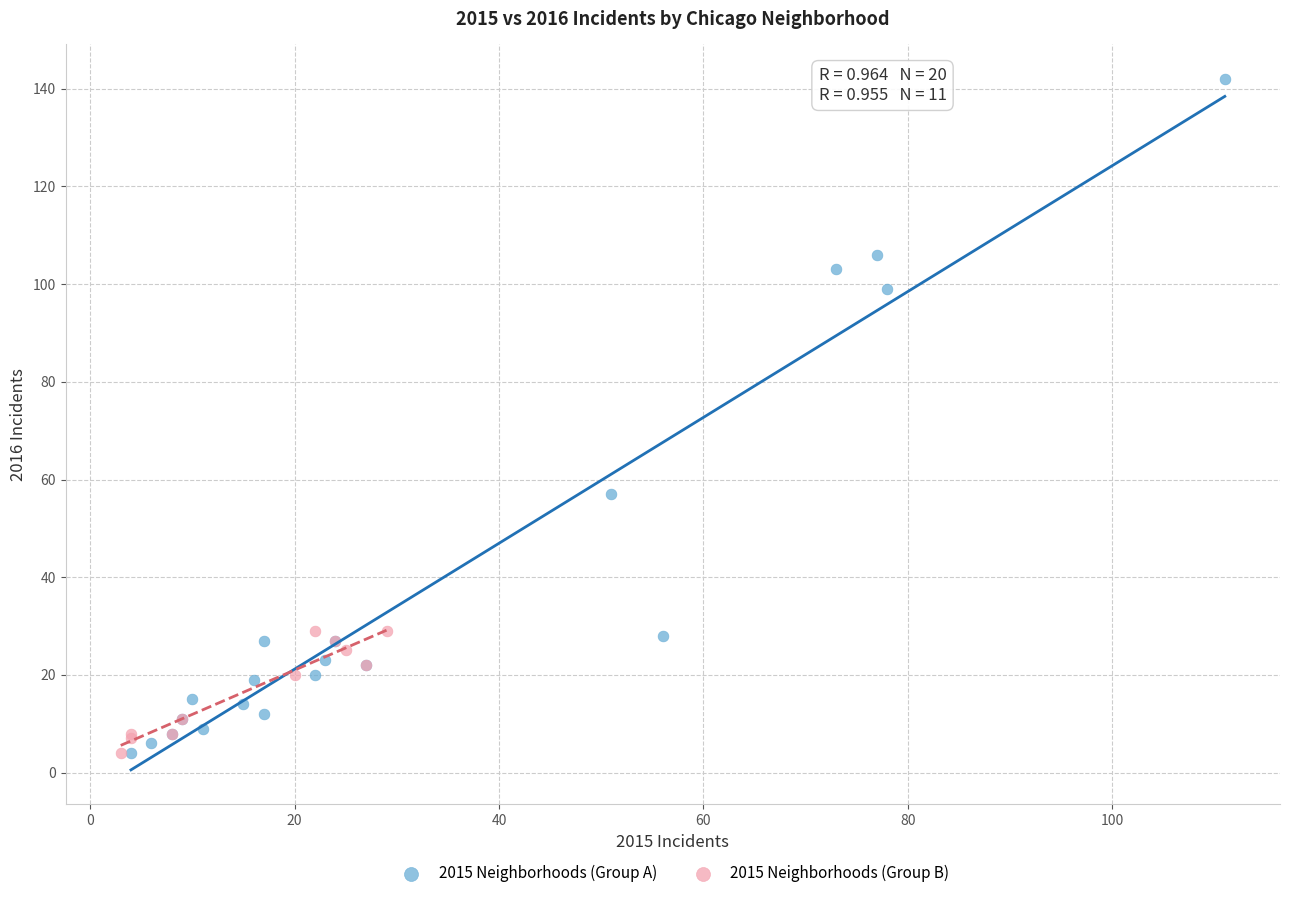

Which series reaches the maximum Y coordinate?

2015 Neighborhoods (Group A)